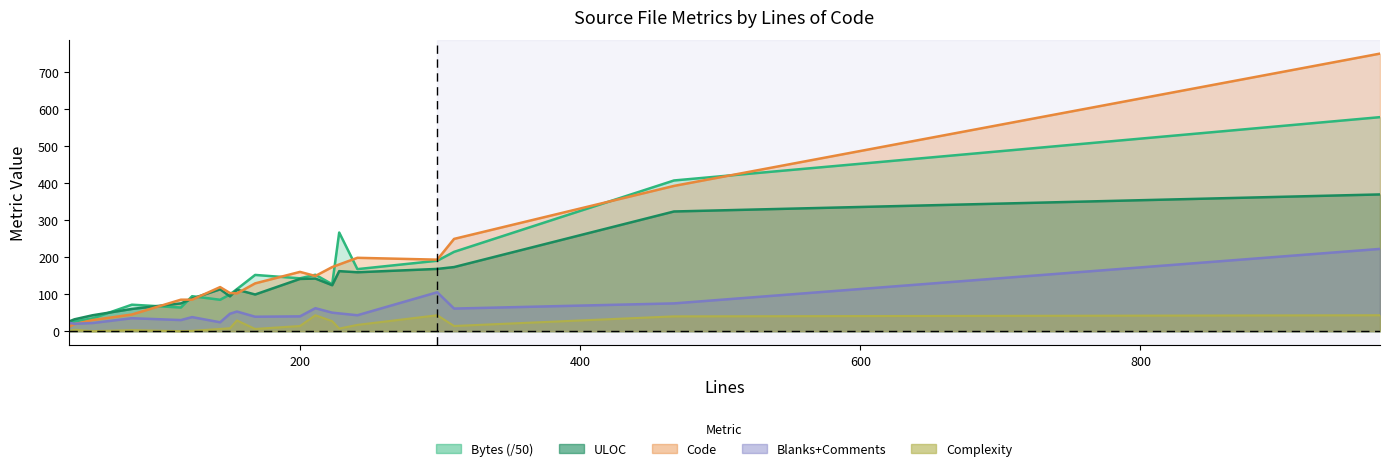

What is the greatest value displayed?

749.0